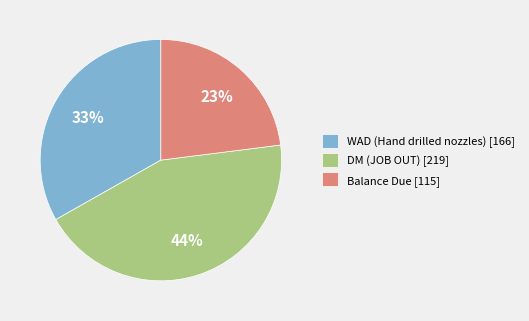

To the nearest percent, what is the difference between the DM (JOB OUT) and WAD (Hand drilled nozzles) slice percentages?

11%